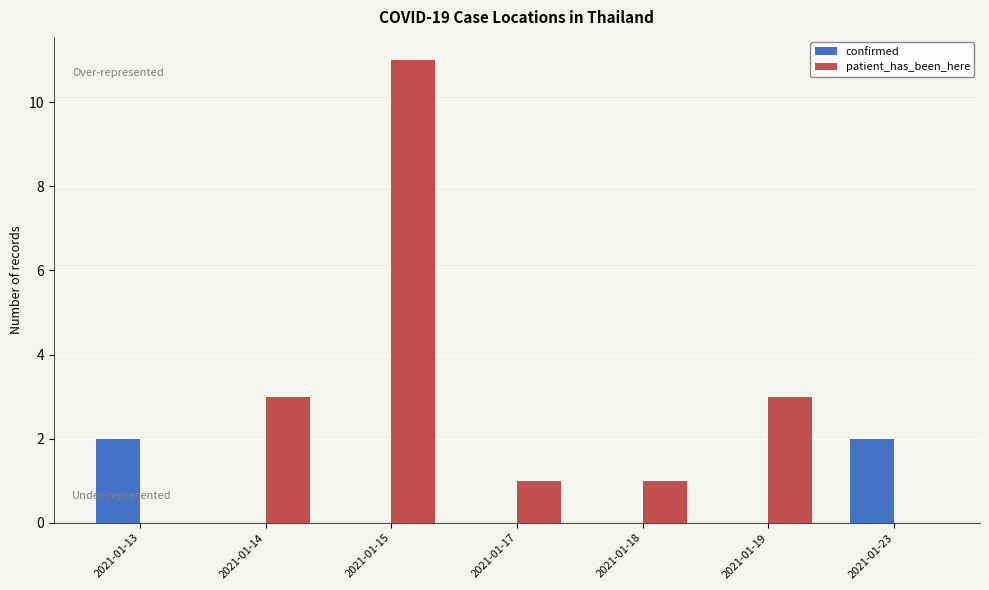

What is the total value across all series at 2021-01-23?

2